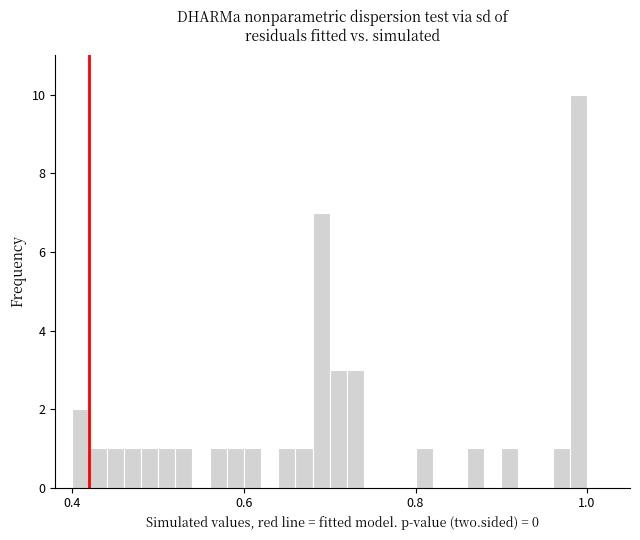

Read against the x-axis, roughly where is the centre of the tallest bar?

1.00